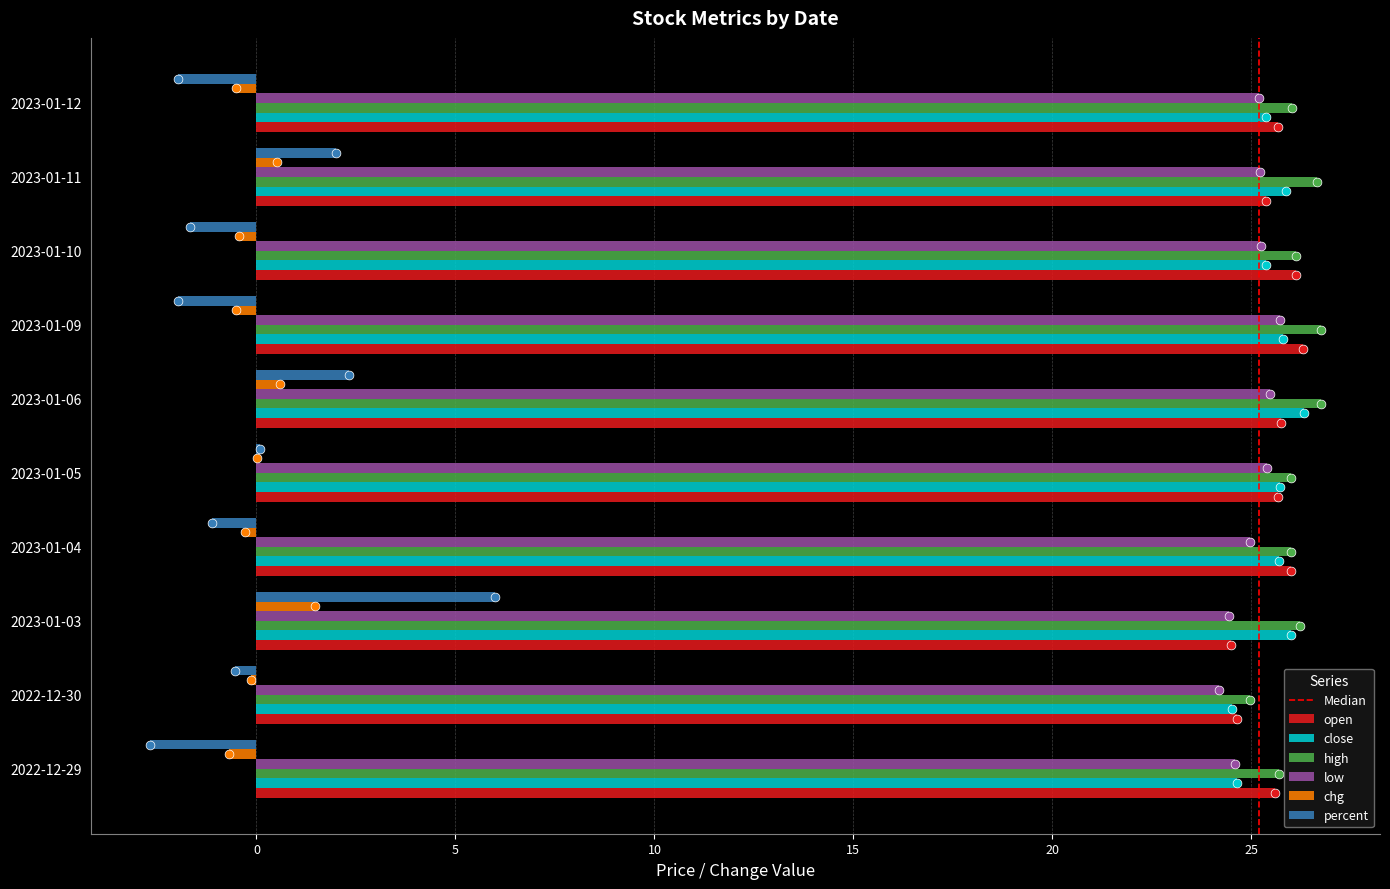

What are all the series names shown in the legend?

open, close, high, low, chg, percent